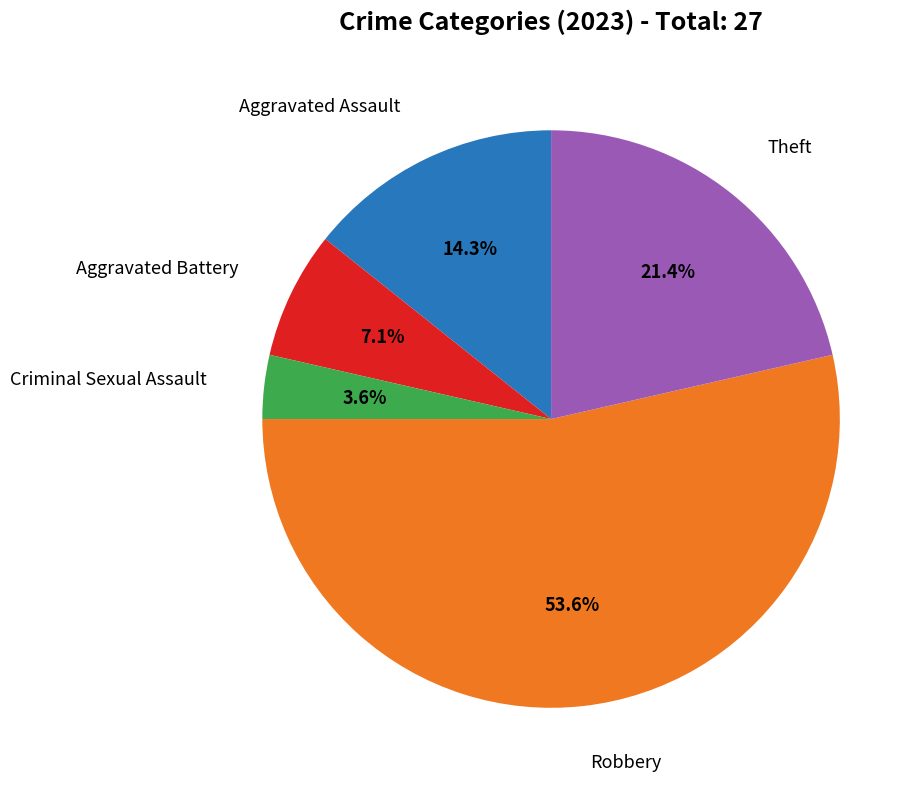

Count the number of slices in the pie.

5